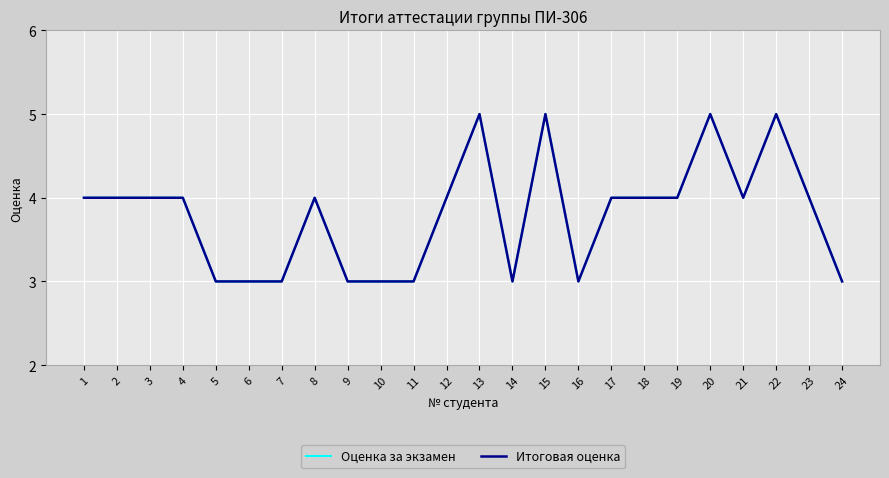

List the series in order of their peak value, highest first.

Оценка за экзамен, Итоговая оценка